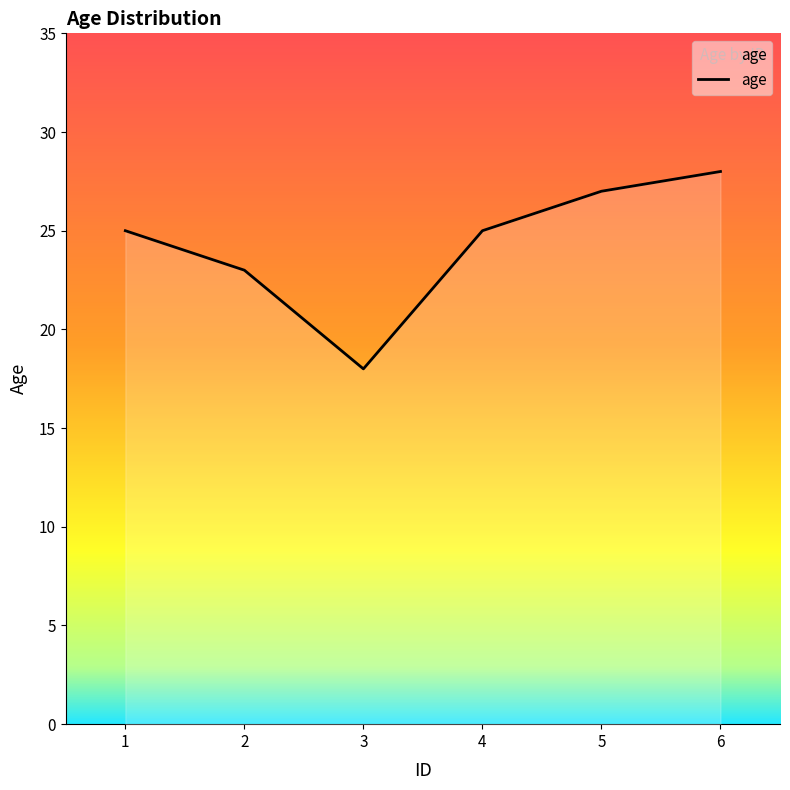

What is the difference between the maximum and minimum values?

10